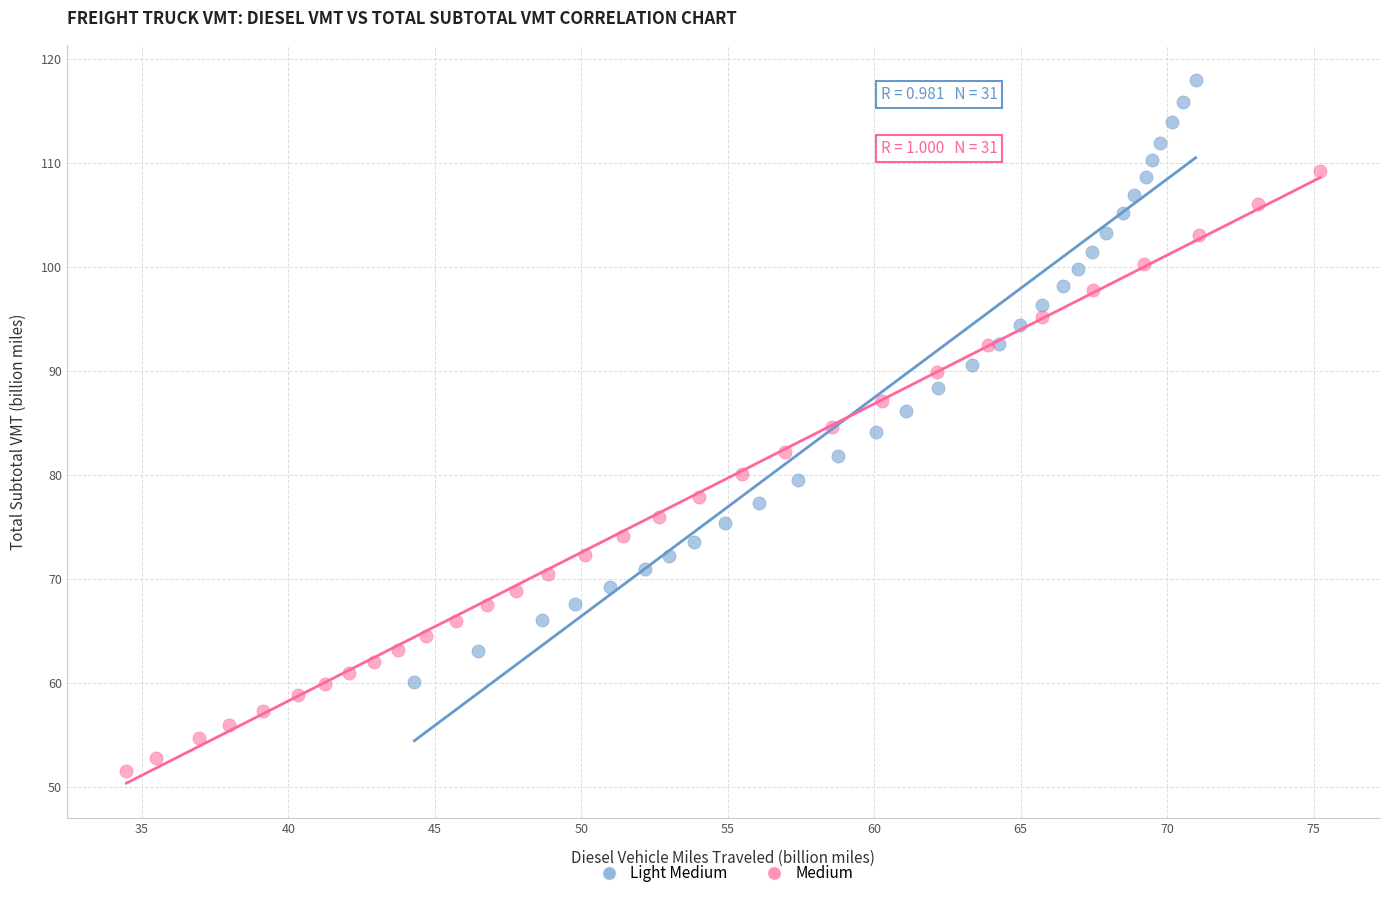

Which series reaches the minimum Y coordinate?

Medium